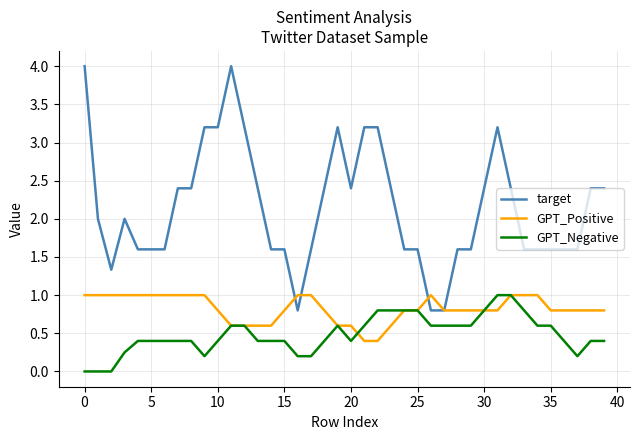

How many series are shown in this chart?

3